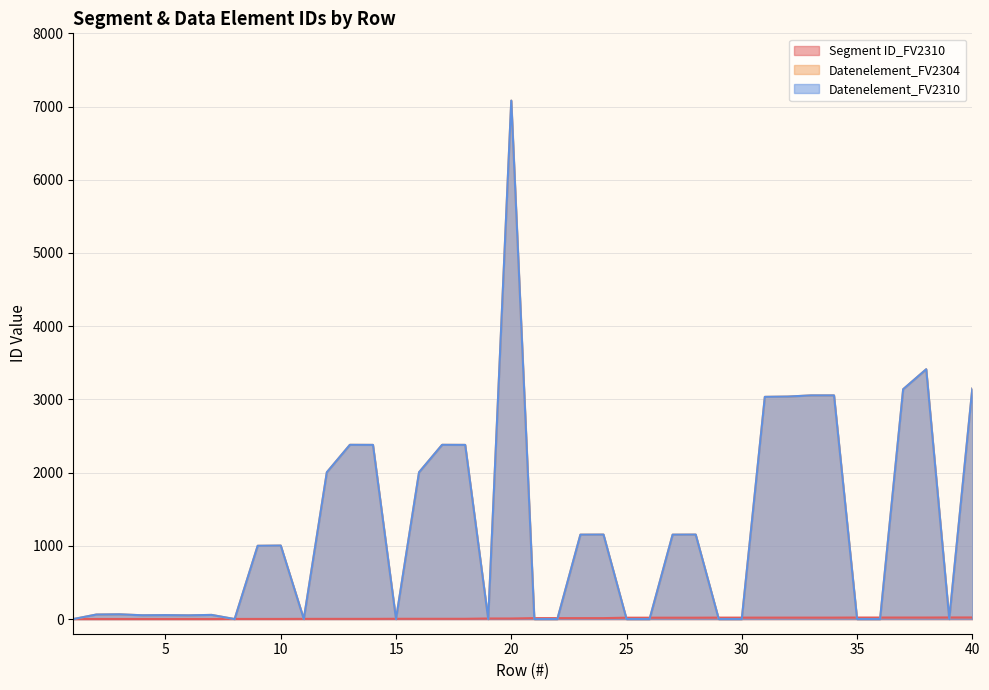

True or false: Datenelement_FV2310 and Segment ID_FV2310 intersect in this chart.

True